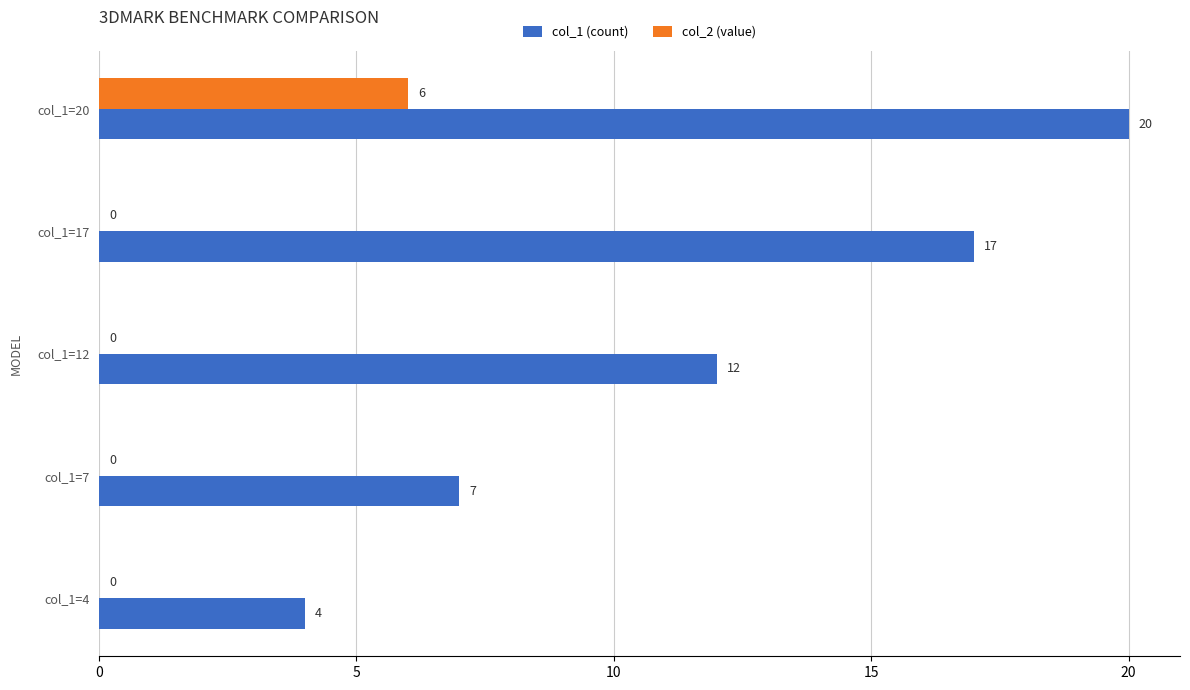

Is it true that col_2 (value) equals 3 at col_1=12?

False